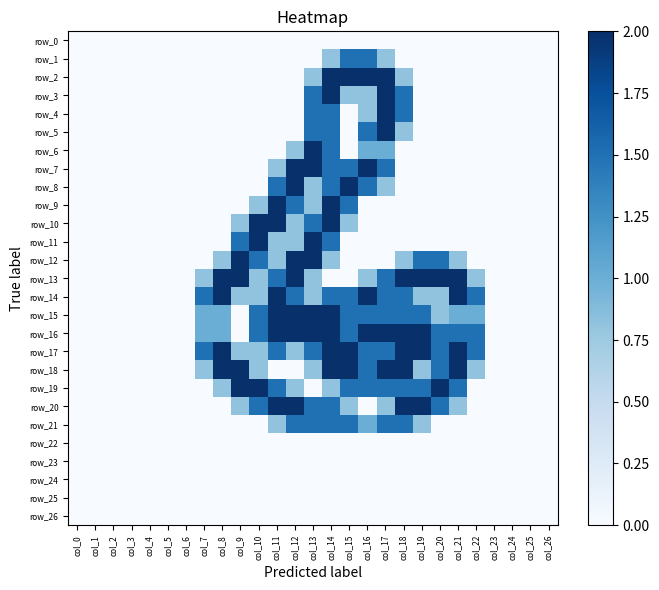

Reading left to right, extract all data points from this chart.

row_0: 0.0	0.0	0.0	0.0	0.0	0.0	0.0	0.0	0.0	0.0	0.0	0.0	0.0	0.0	0.0	0.0	0.0	0.0	0.0	0.0	0.0	0.0	0.0	0.0	0.0	0.0	0.0
row_1: 0.0	0.0	0.0	0.0	0.0	0.0	0.0	0.0	0.0	0.0	0.0	0.0	0.0	0.0	0.8	1.5	1.5	0.8	0.0	0.0	0.0	0.0	0.0	0.0	0.0	0.0	0.0
row_2: 0.0	0.0	0.0	0.0	0.0	0.0	0.0	0.0	0.0	0.0	0.0	0.0	0.0	0.8	2.0	2.0	2.0	2.0	0.8	0.0	0.0	0.0	0.0	0.0	0.0	0.0	0.0
row_3: 0.0	0.0	0.0	0.0	0.0	0.0	0.0	0.0	0.0	0.0	0.0	0.0	0.0	1.5	2.0	0.8	0.8	2.0	1.5	0.0	0.0	0.0	0.0	0.0	0.0	0.0	0.0
row_4: 0.0	0.0	0.0	0.0	0.0	0.0	0.0	0.0	0.0	0.0	0.0	0.0	0.0	1.5	1.5	0.0	0.8	2.0	1.5	0.0	0.0	0.0	0.0	0.0	0.0	0.0	0.0
row_5: 0.0	0.0	0.0	0.0	0.0	0.0	0.0	0.0	0.0	0.0	0.0	0.0	0.0	1.5	1.5	0.0	1.5	2.0	0.8	0.0	0.0	0.0	0.0	0.0	0.0	0.0	0.0
row_6: 0.0	0.0	0.0	0.0	0.0	0.0	0.0	0.0	0.0	0.0	0.0	0.0	0.8	2.0	1.5	0.0	1.0	1.0	0.0	0.0	0.0	0.0	0.0	0.0	0.0	0.0	0.0
row_7: 0.0	0.0	0.0	0.0	0.0	0.0	0.0	0.0	0.0	0.0	0.0	0.8	2.0	2.0	1.5	1.5	2.0	1.5	0.0	0.0	0.0	0.0	0.0	0.0	0.0	0.0	0.0
row_8: 0.0	0.0	0.0	0.0	0.0	0.0	0.0	0.0	0.0	0.0	0.0	1.5	2.0	0.8	1.5	2.0	1.5	0.8	0.0	0.0	0.0	0.0	0.0	0.0	0.0	0.0	0.0
row_9: 0.0	0.0	0.0	0.0	0.0	0.0	0.0	0.0	0.0	0.0	0.8	2.0	1.5	0.8	2.0	1.5	0.0	0.0	0.0	0.0	0.0	0.0	0.0	0.0	0.0	0.0	0.0
row_10: 0.0	0.0	0.0	0.0	0.0	0.0	0.0	0.0	0.0	0.8	2.0	2.0	0.8	1.5	2.0	0.8	0.0	0.0	0.0	0.0	0.0	0.0	0.0	0.0	0.0	0.0	0.0
row_11: 0.0	0.0	0.0	0.0	0.0	0.0	0.0	0.0	0.0	1.5	2.0	0.8	0.8	2.0	1.5	0.0	0.0	0.0	0.0	0.0	0.0	0.0	0.0	0.0	0.0	0.0	0.0
row_12: 0.0	0.0	0.0	0.0	0.0	0.0	0.0	0.0	0.8	2.0	1.5	0.8	2.0	2.0	0.8	0.0	0.0	0.0	0.8	1.5	1.5	0.8	0.0	0.0	0.0	0.0	0.0
row_13: 0.0	0.0	0.0	0.0	0.0	0.0	0.0	0.8	2.0	2.0	0.8	1.5	2.0	0.8	0.0	0.0	0.8	1.5	2.0	2.0	2.0	2.0	0.8	0.0	0.0	0.0	0.0
row_14: 0.0	0.0	0.0	0.0	0.0	0.0	0.0	1.5	2.0	0.8	0.8	2.0	1.5	0.8	1.5	1.5	2.0	1.5	1.5	0.8	0.8	2.0	1.5	0.0	0.0	0.0	0.0
row_15: 0.0	0.0	0.0	0.0	0.0	0.0	0.0	1.0	1.0	0.0	1.5	2.0	2.0	2.0	2.0	1.5	1.5	1.5	1.5	1.5	0.8	1.0	1.0	0.0	0.0	0.0	0.0
row_16: 0.0	0.0	0.0	0.0	0.0	0.0	0.0	1.0	1.0	0.0	1.5	2.0	2.0	2.0	2.0	1.5	2.0	2.0	2.0	2.0	1.5	1.5	1.5	0.0	0.0	0.0	0.0
row_17: 0.0	0.0	0.0	0.0	0.0	0.0	0.0	1.5	2.0	0.8	0.8	1.5	0.8	1.5	2.0	2.0	1.5	1.5	2.0	2.0	1.5	2.0	1.5	0.0	0.0	0.0	0.0
row_18: 0.0	0.0	0.0	0.0	0.0	0.0	0.0	0.8	2.0	2.0	0.8	0.0	0.0	0.8	2.0	2.0	1.5	2.0	2.0	0.8	1.5	2.0	0.8	0.0	0.0	0.0	0.0
row_19: 0.0	0.0	0.0	0.0	0.0	0.0	0.0	0.0	0.8	2.0	2.0	1.5	0.8	0.0	0.8	1.5	1.5	1.5	1.5	1.5	2.0	1.5	0.0	0.0	0.0	0.0	0.0
row_20: 0.0	0.0	0.0	0.0	0.0	0.0	0.0	0.0	0.0	0.8	1.5	2.0	2.0	1.5	1.5	0.8	0.0	0.8	2.0	2.0	1.5	0.8	0.0	0.0	0.0	0.0	0.0
row_21: 0.0	0.0	0.0	0.0	0.0	0.0	0.0	0.0	0.0	0.0	0.0	0.8	1.5	1.5	1.5	1.5	1.0	1.5	1.5	0.8	0.0	0.0	0.0	0.0	0.0	0.0	0.0
row_22: 0.0	0.0	0.0	0.0	0.0	0.0	0.0	0.0	0.0	0.0	0.0	0.0	0.0	0.0	0.0	0.0	0.0	0.0	0.0	0.0	0.0	0.0	0.0	0.0	0.0	0.0	0.0
row_23: 0.0	0.0	0.0	0.0	0.0	0.0	0.0	0.0	0.0	0.0	0.0	0.0	0.0	0.0	0.0	0.0	0.0	0.0	0.0	0.0	0.0	0.0	0.0	0.0	0.0	0.0	0.0
row_24: 0.0	0.0	0.0	0.0	0.0	0.0	0.0	0.0	0.0	0.0	0.0	0.0	0.0	0.0	0.0	0.0	0.0	0.0	0.0	0.0	0.0	0.0	0.0	0.0	0.0	0.0	0.0
row_25: 0.0	0.0	0.0	0.0	0.0	0.0	0.0	0.0	0.0	0.0	0.0	0.0	0.0	0.0	0.0	0.0	0.0	0.0	0.0	0.0	0.0	0.0	0.0	0.0	0.0	0.0	0.0
row_26: 0.0	0.0	0.0	0.0	0.0	0.0	0.0	0.0	0.0	0.0	0.0	0.0	0.0	0.0	0.0	0.0	0.0	0.0	0.0	0.0	0.0	0.0	0.0	0.0	0.0	0.0	0.0